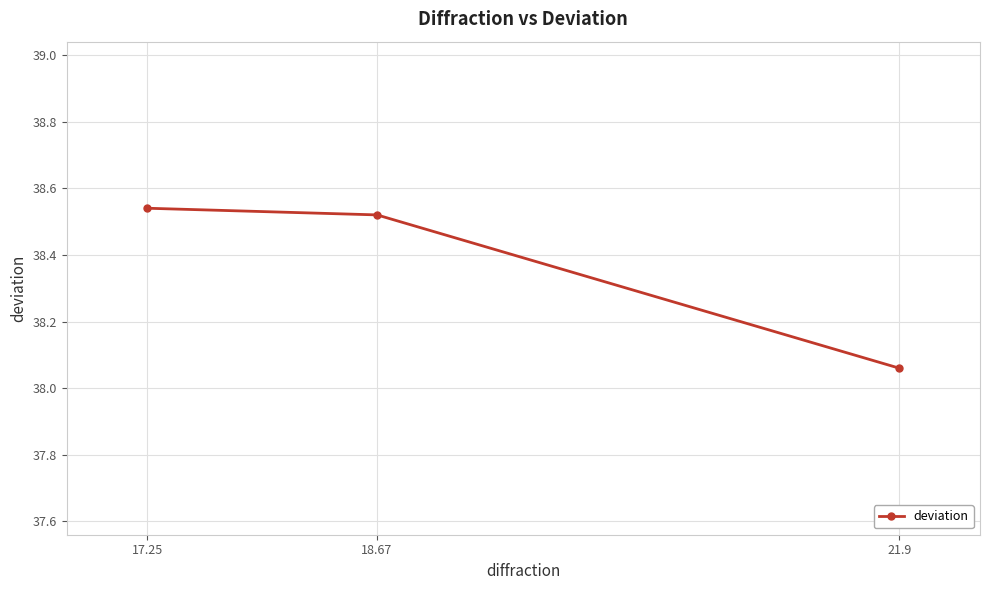

List the labels in order of value, largest first.

17.25, 18.67, 21.9